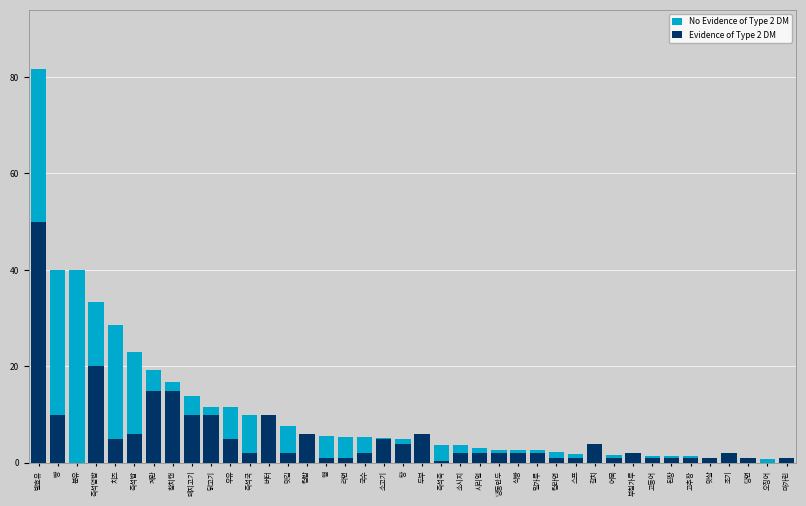

What is the label of the 35th bar from the left?

고추장